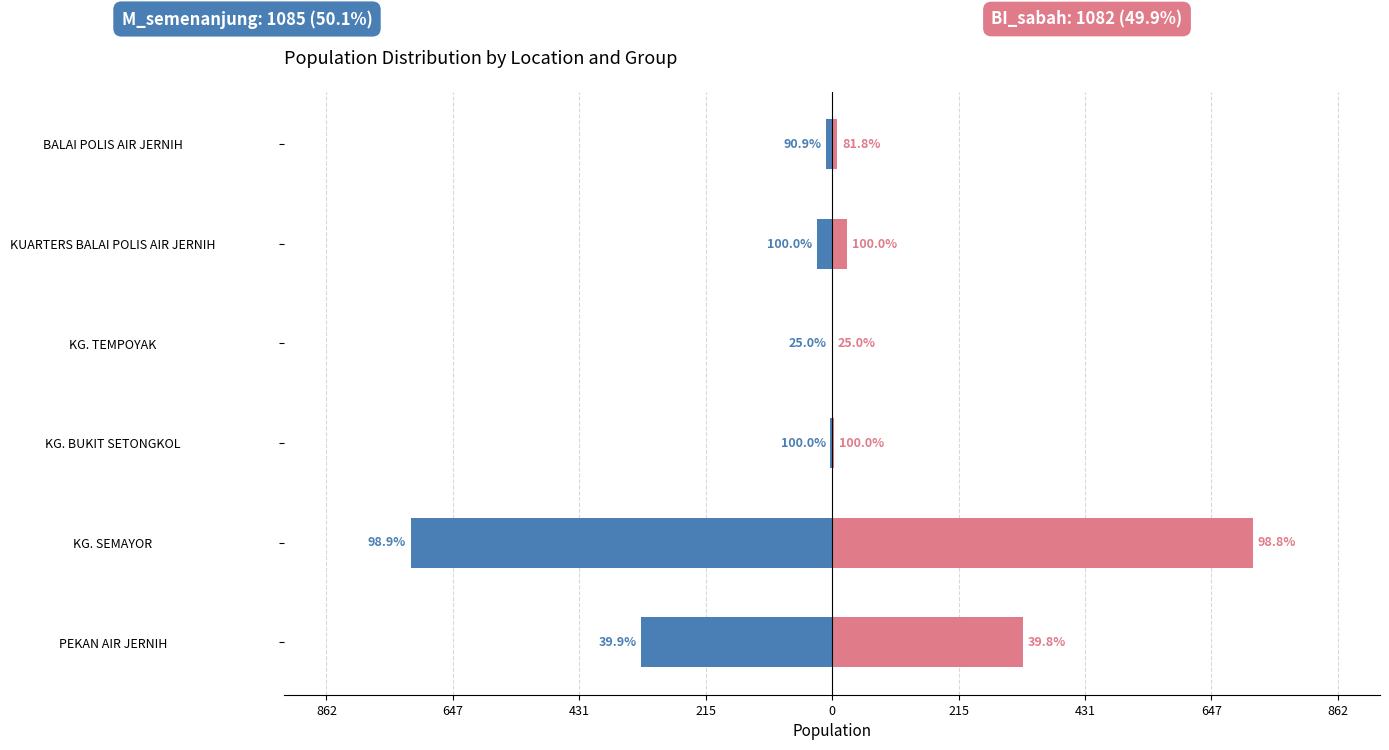

What is the smallest value displayed?

-719